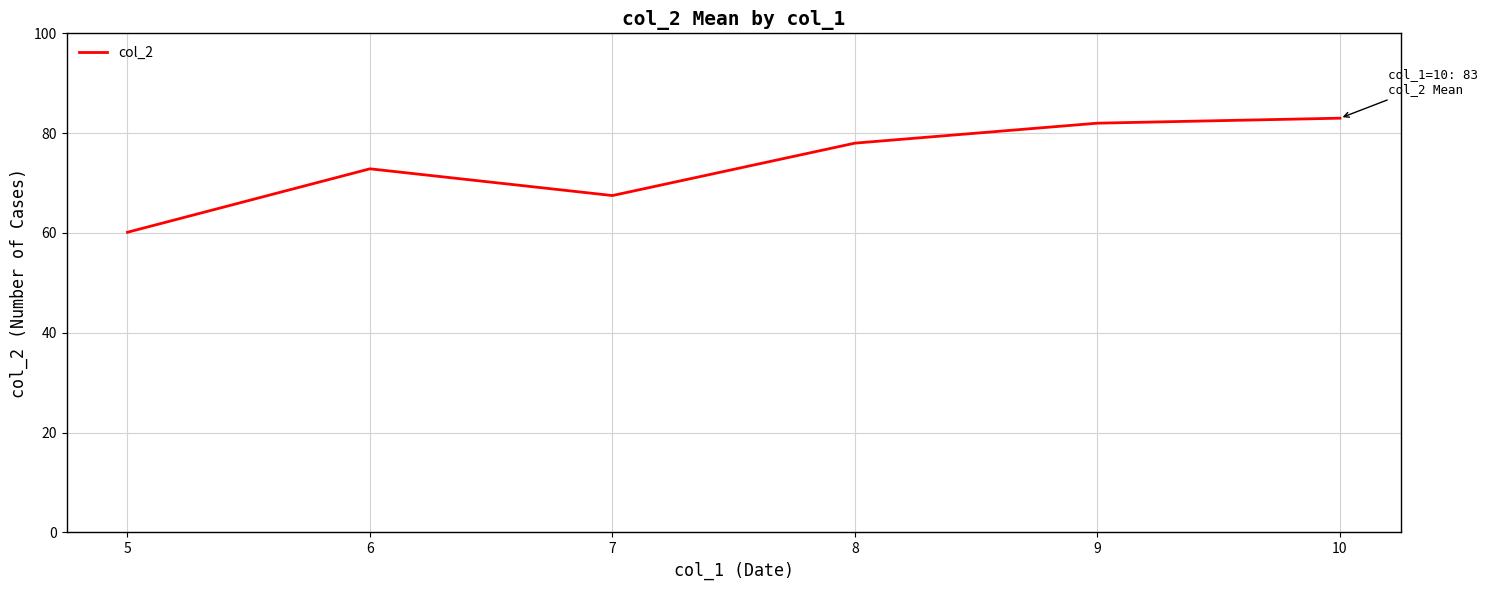

What is the smallest value displayed?

60.1